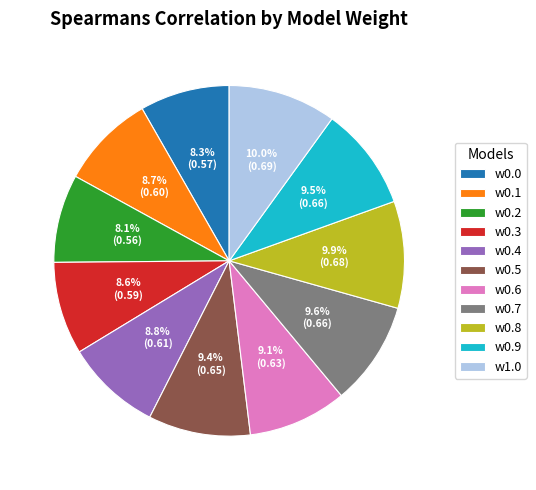

Is it true that w0.0 is 1% of the pie?

False